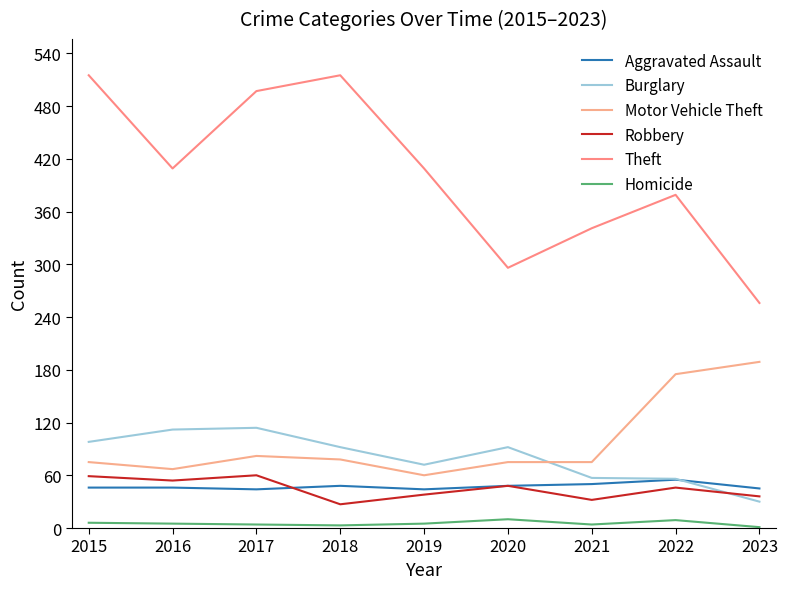

What is the spread (max minus min) of values at 2018?

512